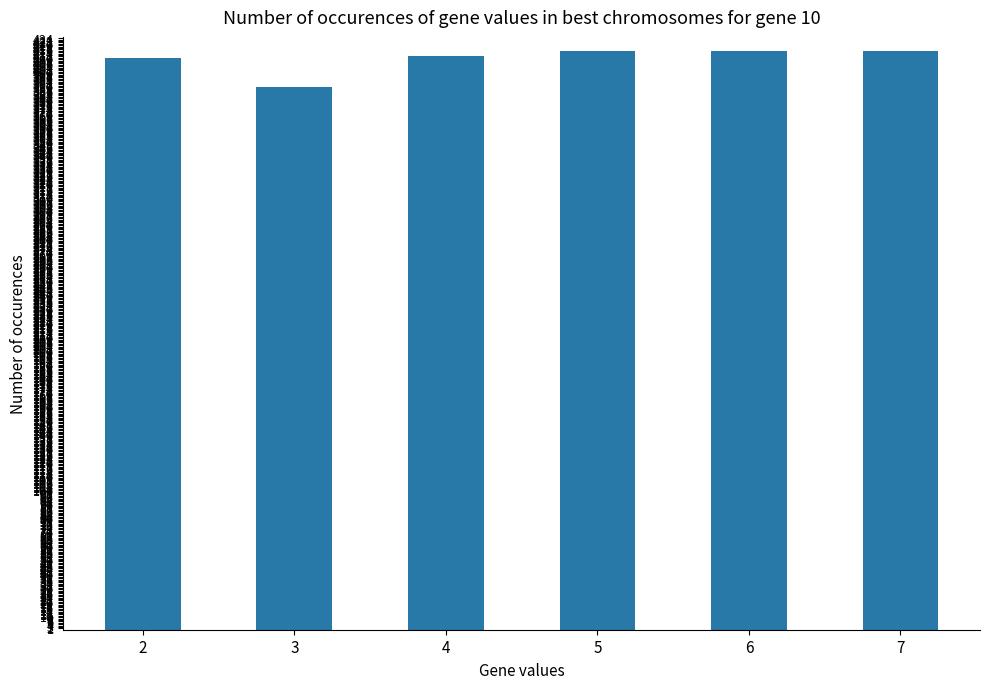

Does the chart contain any negative values?

No